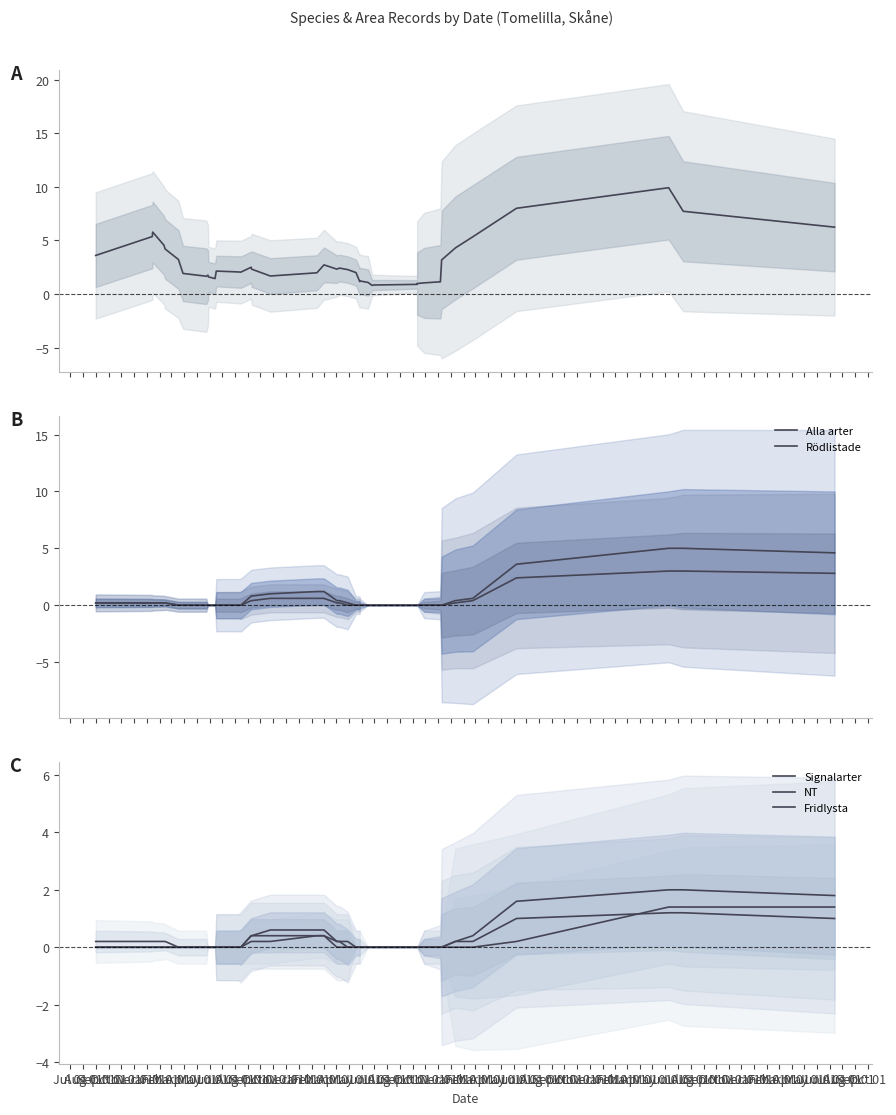

Is it true that Area (ha) equals 8.0 at Jul 01?

True